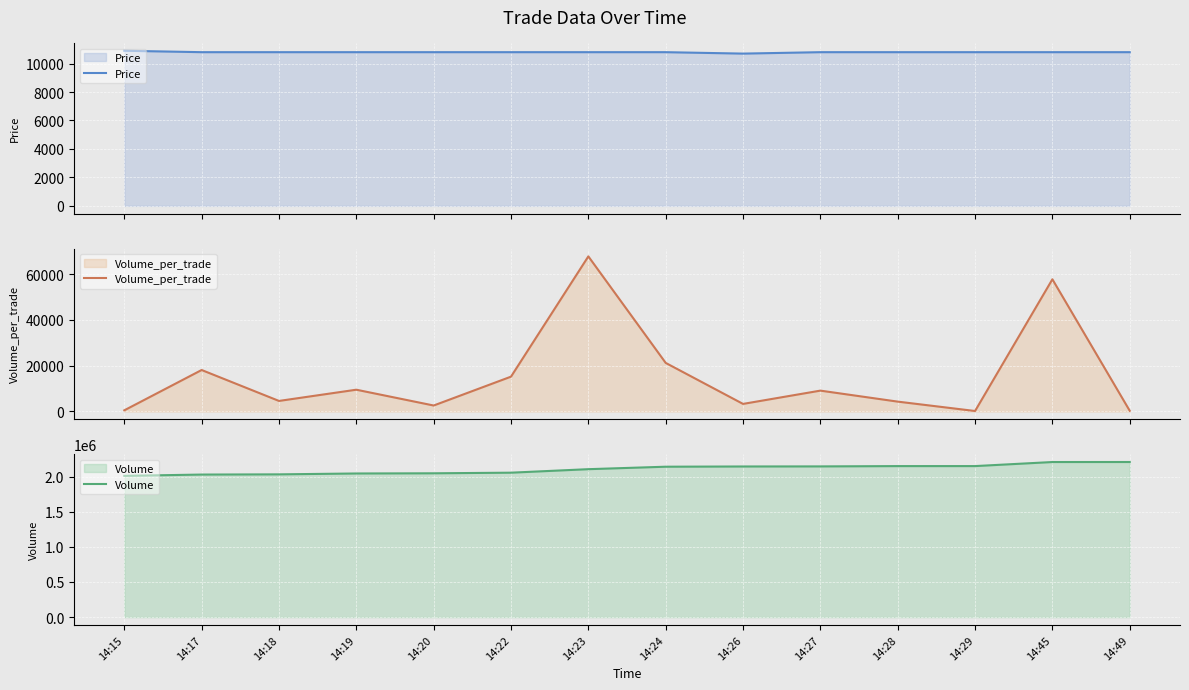

True or false: Price and Volume intersect in this chart.

False